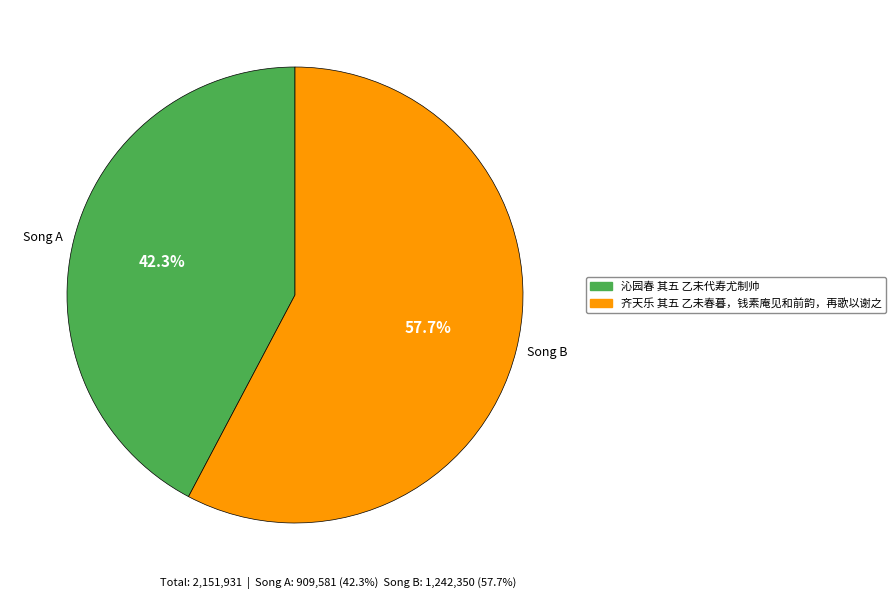

Which category has the biggest portion of the pie?

Song B